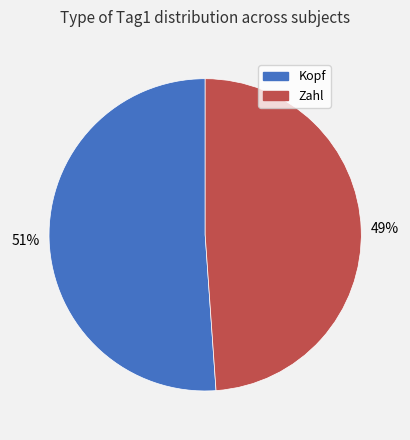

To the nearest percent, what is the difference between the largest and smallest slice percentages?

2%